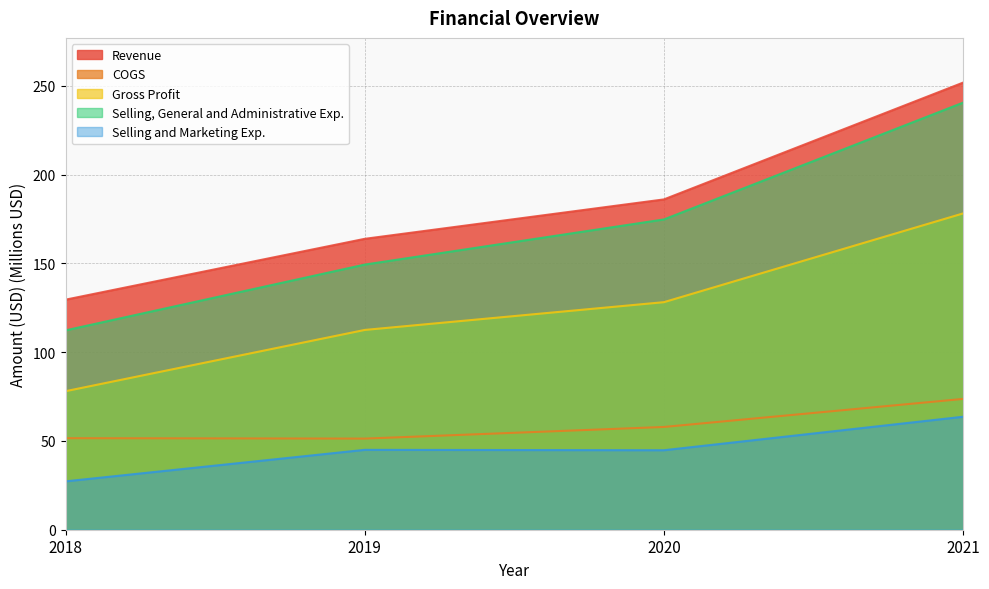

Is the value of COGS at 2019 greater than the value of Gross Profit at 2019?

No